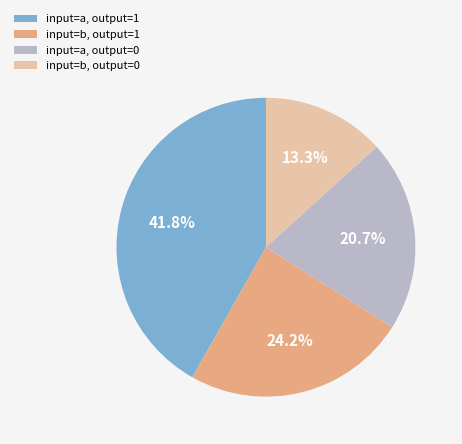

Which slice is the largest?

input=a, output=1